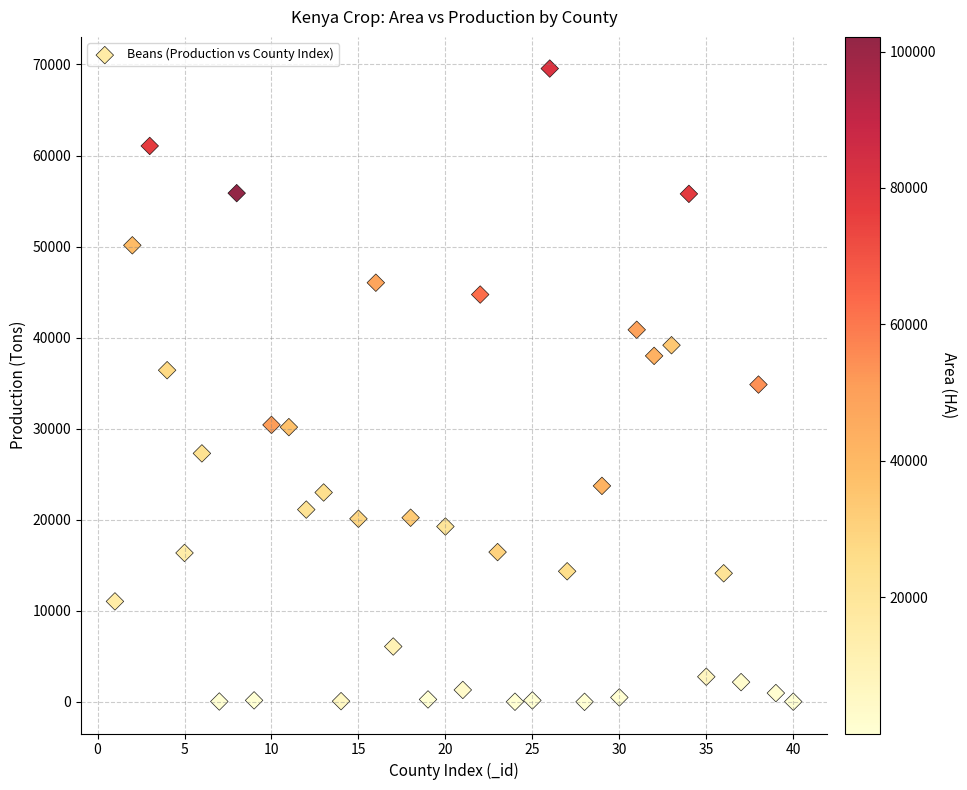

What is the range of Y values (max minus min)?

69547.4